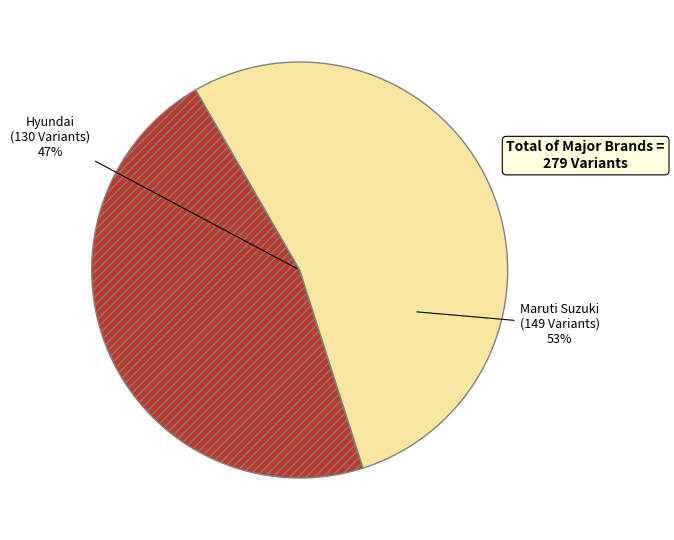

What is the largest slice in the pie chart?

Maruti Suzuki